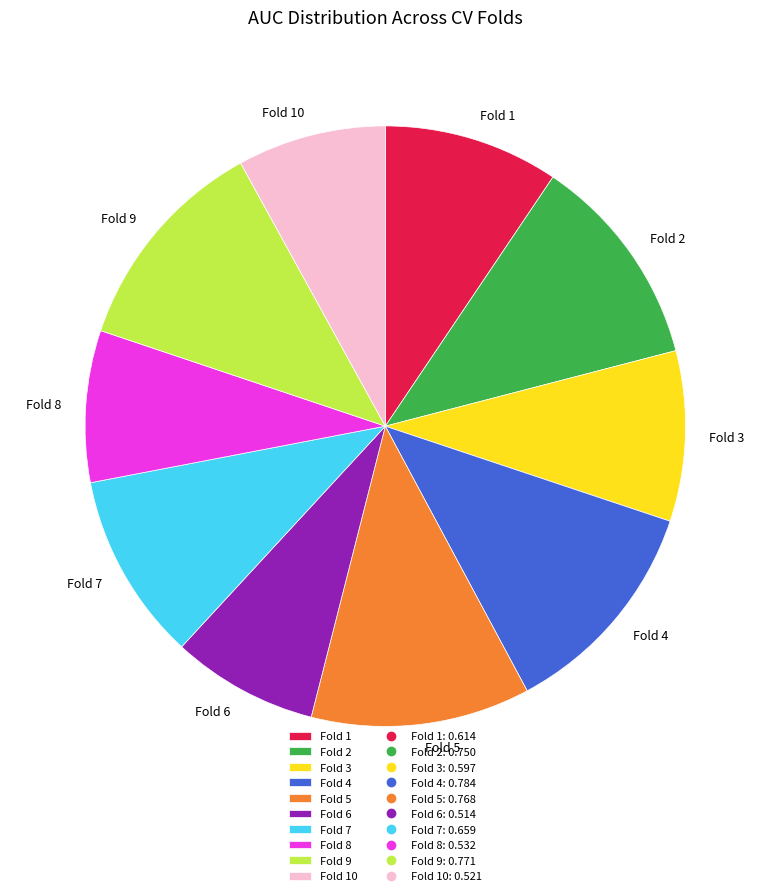

Which has a higher value, Fold 4 or Fold 10?

Fold 4